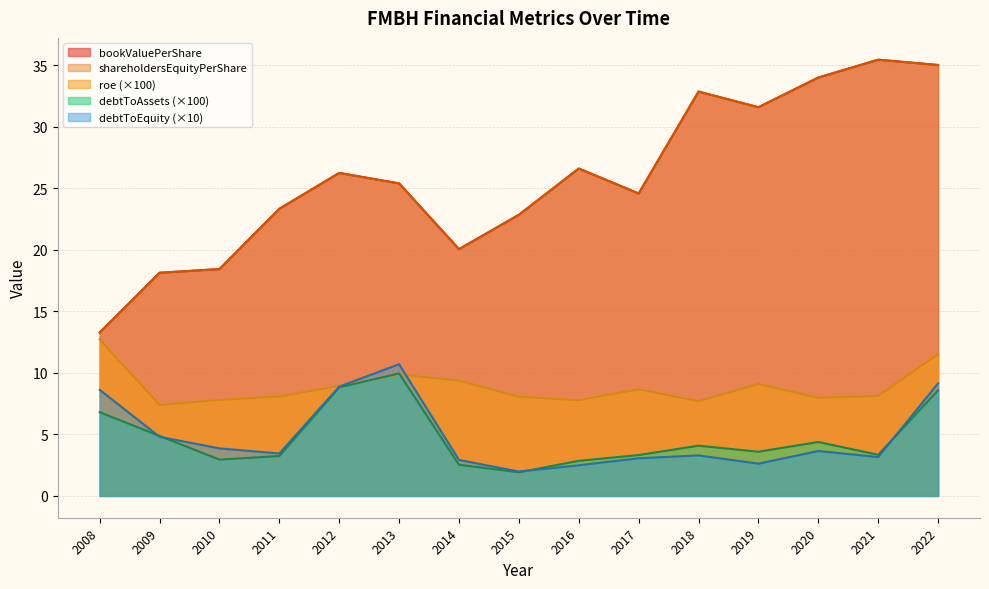

At which label is bookValuePerShare closest to 24?

2017